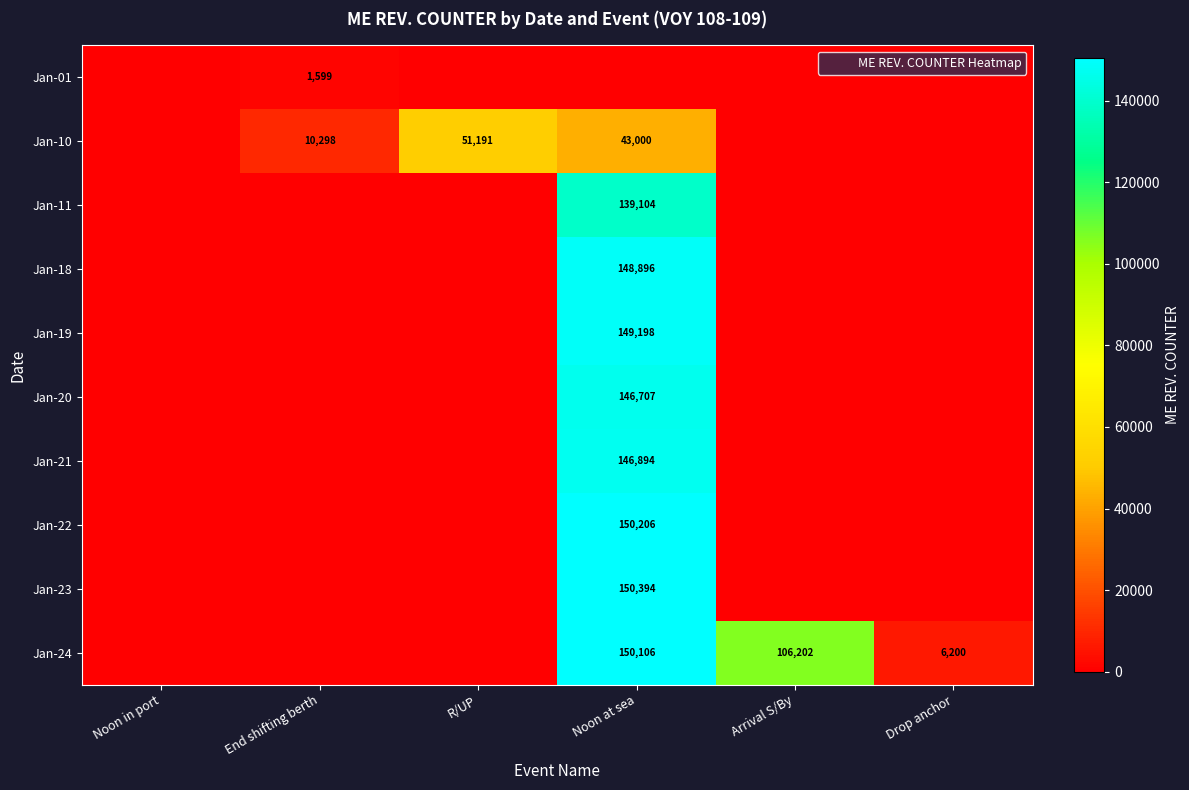

What is the sum of all Jan-24 values?

262507.8